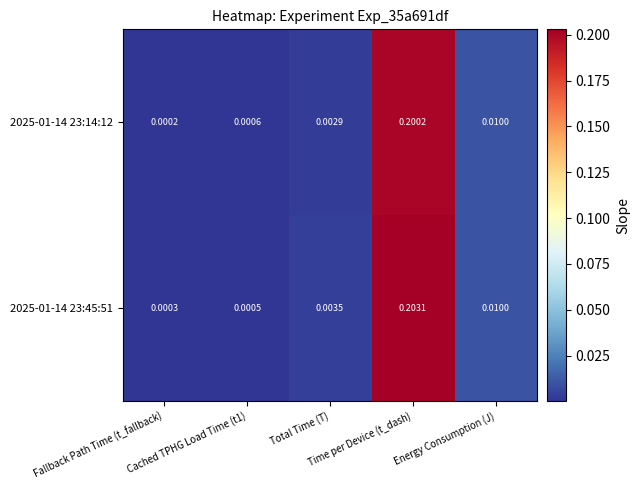

Reading left to right, transcribe all the data shown in this chart.

2025-01-14 23:14:12: Fallback Path Time (t_fallback)=0.0	Cached TPHG Load Time (t1)=0.0	Total Time (T)=0.0	Time per Device (t_dash)=0.2	Energy Consumption (J)=0.0
2025-01-14 23:45:51: Fallback Path Time (t_fallback)=0.0	Cached TPHG Load Time (t1)=0.0	Total Time (T)=0.0	Time per Device (t_dash)=0.2	Energy Consumption (J)=0.0